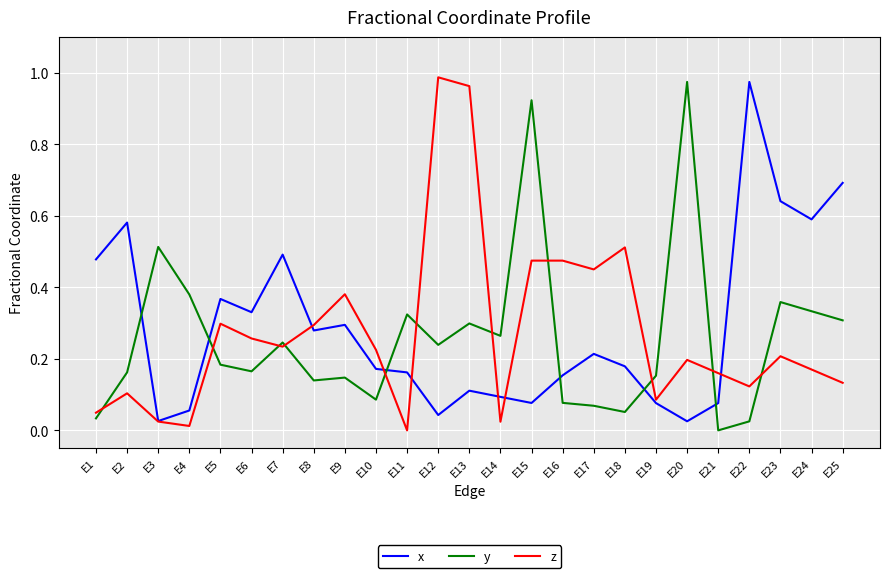

At which category does the chart reach its peak across all series?

E12